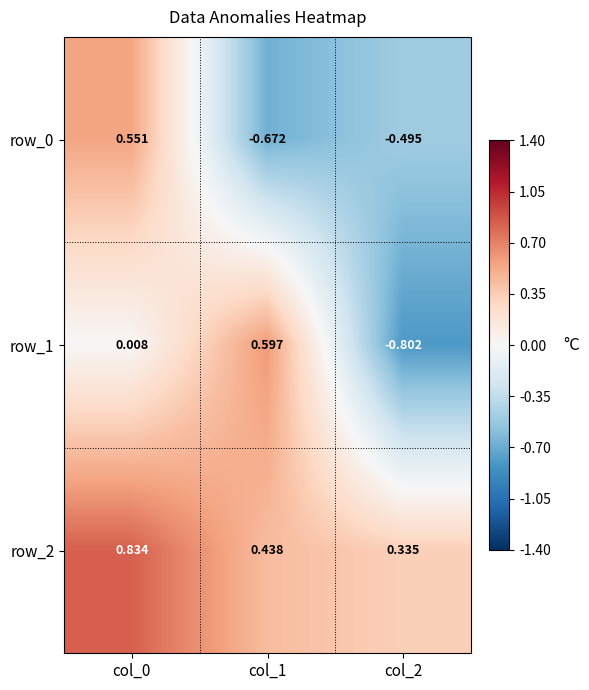

Is the value of row_0 at col_1 greater than the value of row_1 at col_1?

No